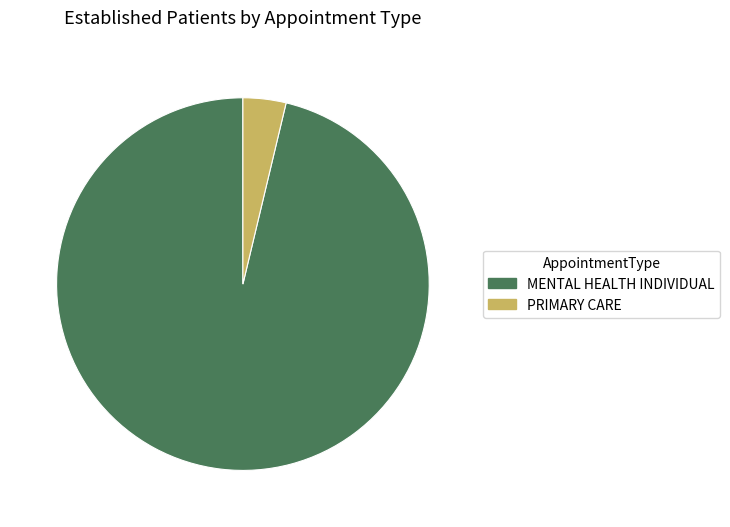

What is the smallest slice in the pie chart?

PRIMARY CARE